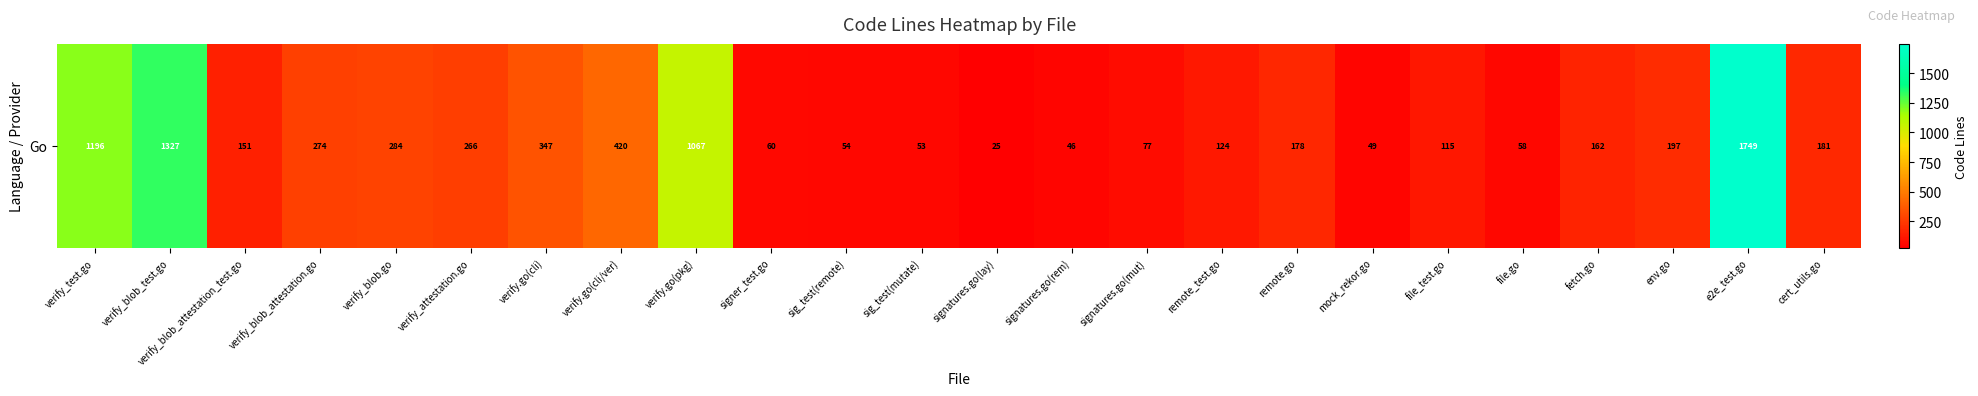

Where does the data first go above 178?

verify_test.go